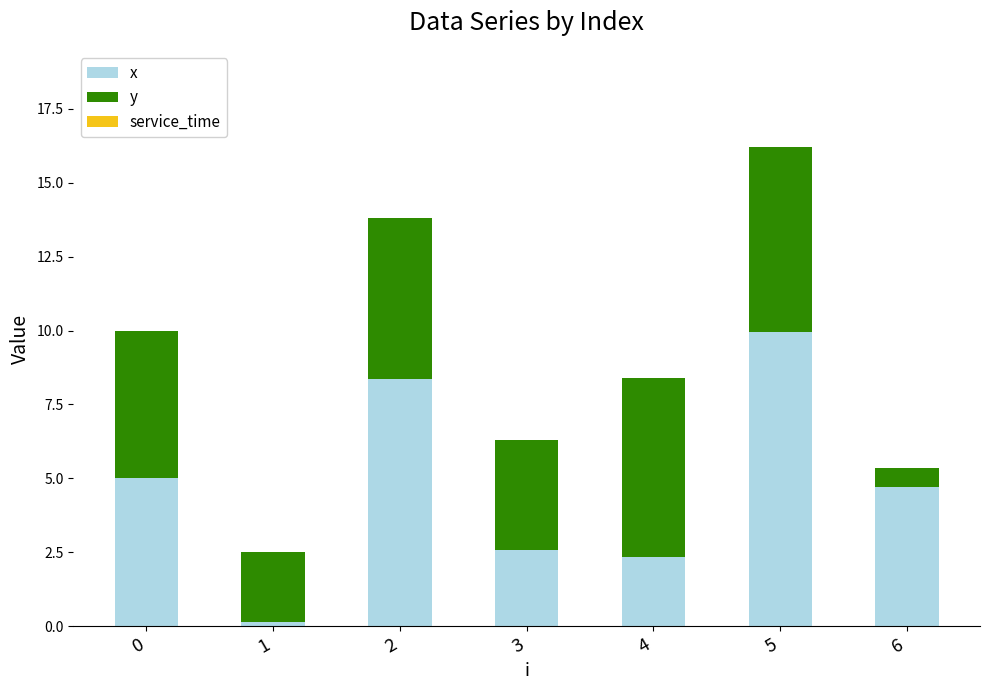

Count the number of categories in the chart.

7